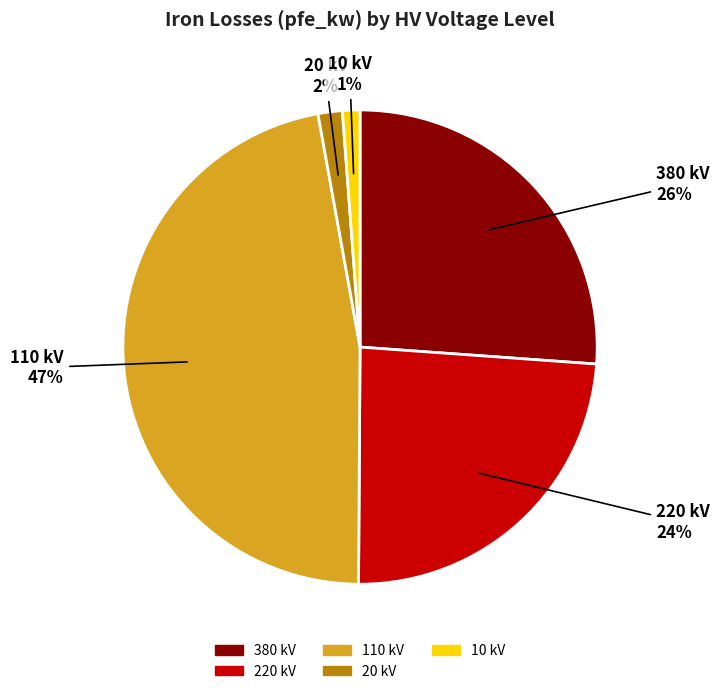

To the nearest percent, what portion does 110 kV represent?

47%